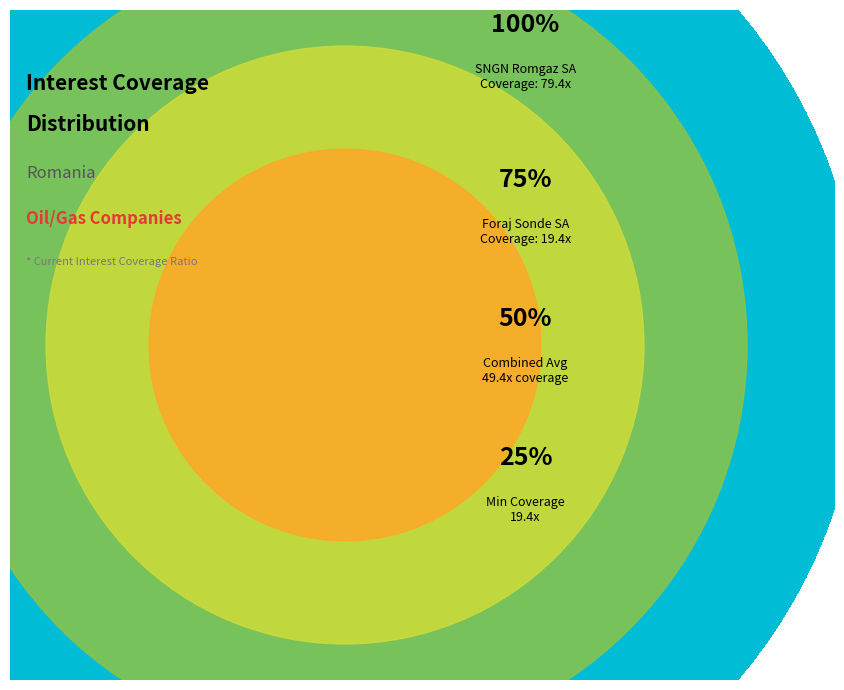

What is the change in value from SNGN Romgaz SA (BVB:SNG) to S.C. Foraj Sonde S.A. (BVB:FOJE)?

-60.1